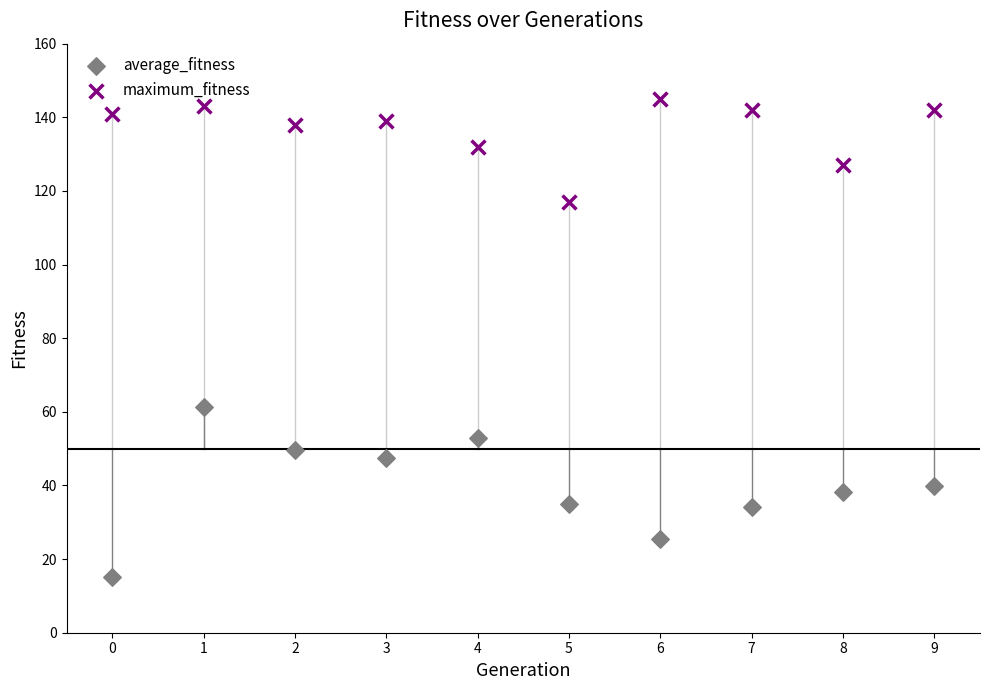

Across all data points, what is the range of Y values (max minus min)?

130.0